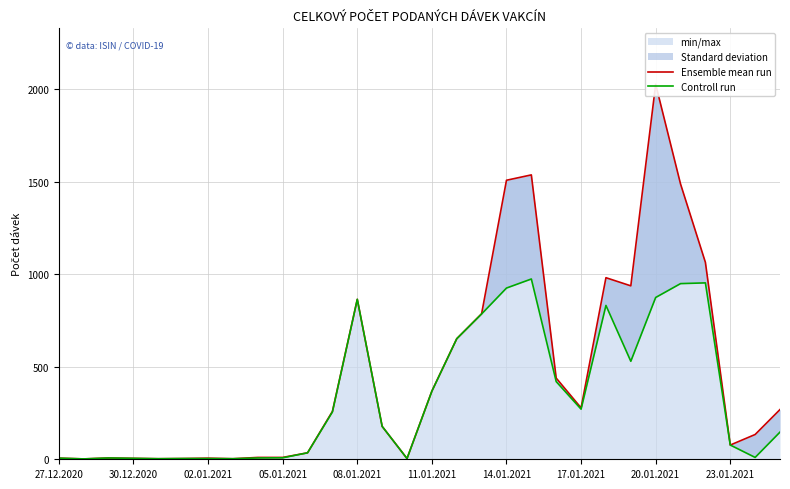

At which category does the chart reach its minimum across all series?

30.12.2020